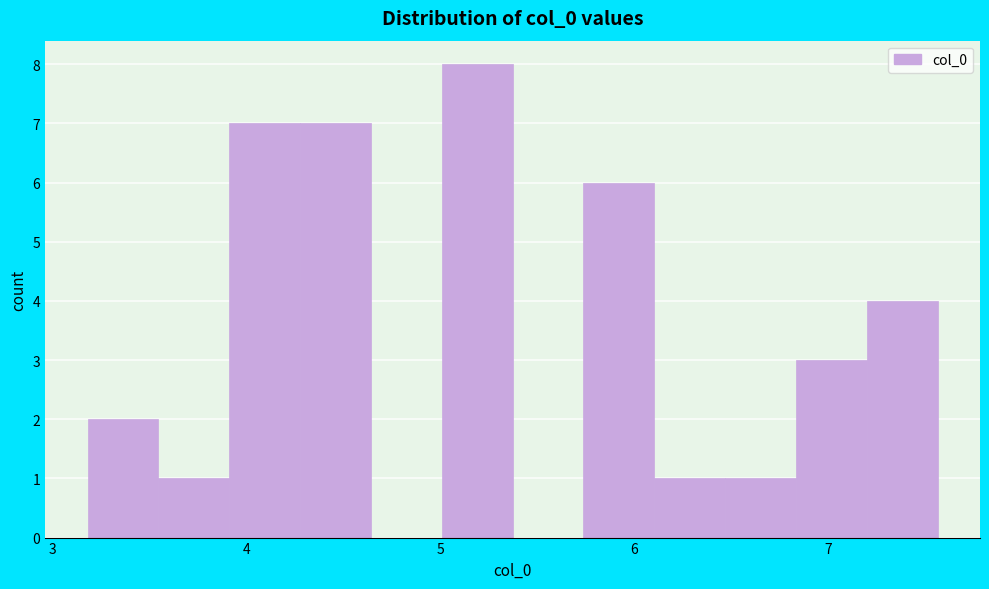

Around what value on the x-axis is the tallest bar? Give the approximate position of its centre, as read against the axis.

5.2